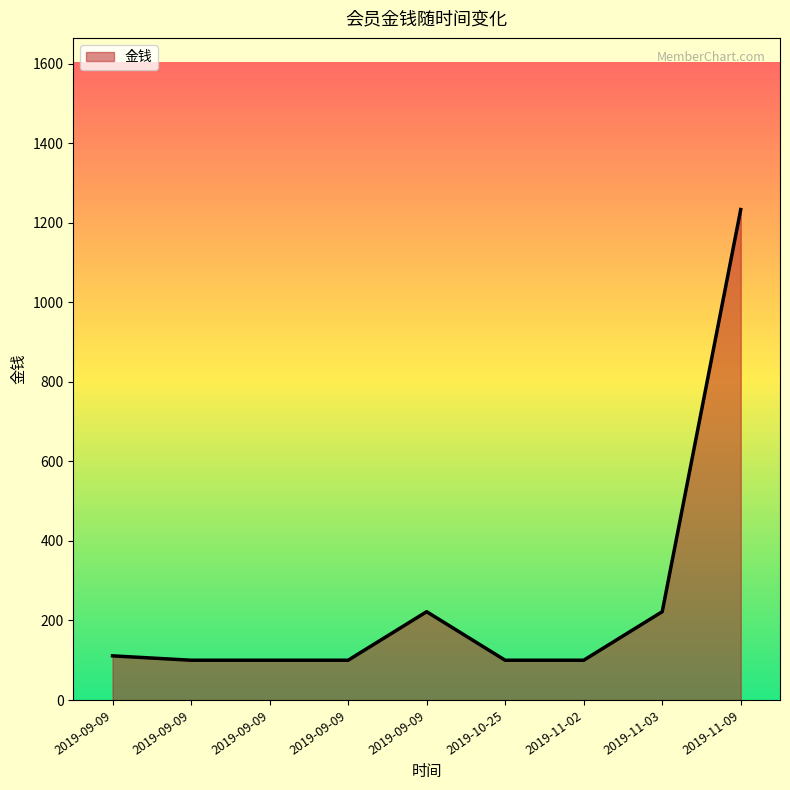

Is this an area chart (filled region under the line)?

Yes